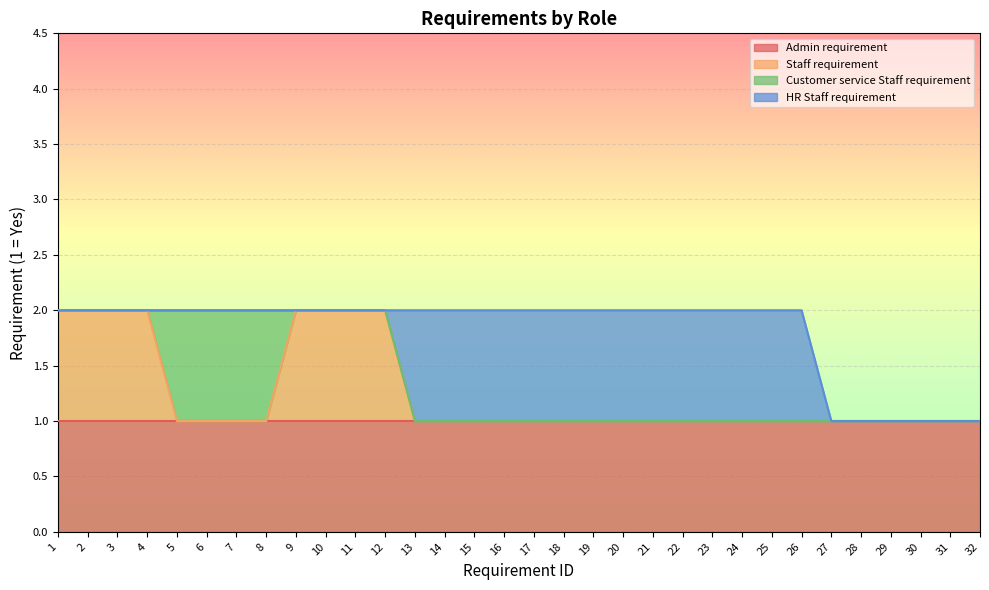

Where is Staff requirement nearest to the value 0?

5